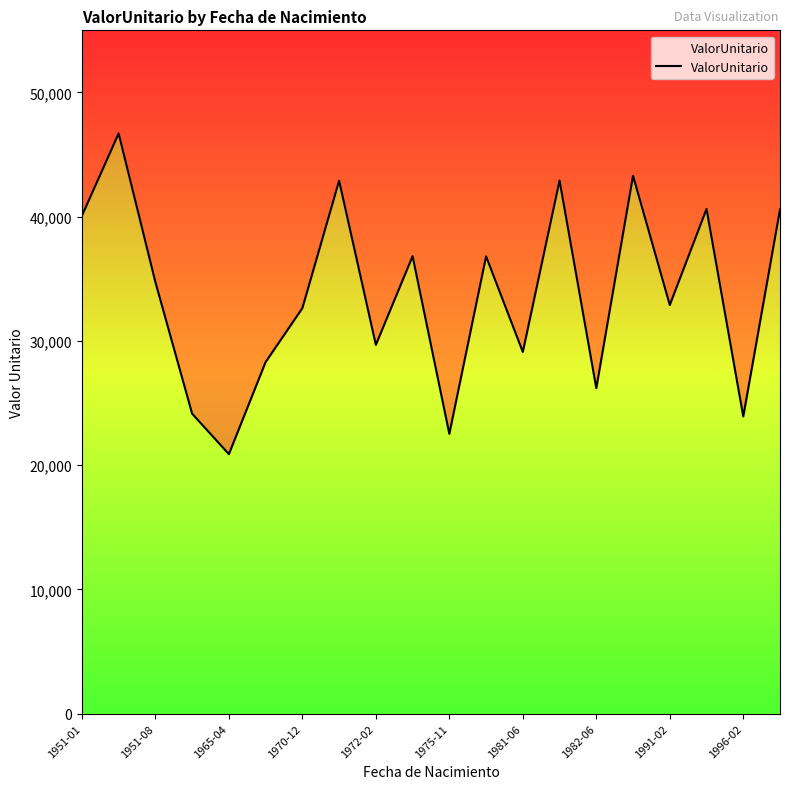

Reading left to right, list all the values displayed in this chart.

40070.1	46701.1	34733.7	24140.3	20883.1	28298.6	32635.9	42897.8	29682.5	36818.8	22519.9	36804.3	29111.3	42906.9	26194.5	43295.7	32890.3	40619.3	23917.8	40576.3